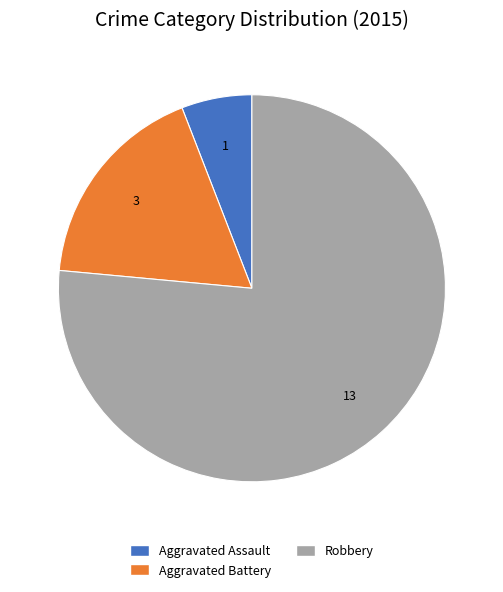

The Robbery slice represents 76% of the pie. True or false?

True